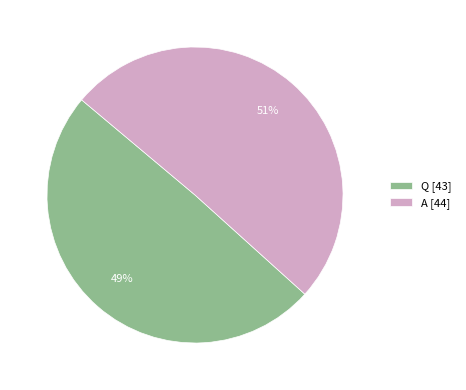

Is there a majority slice in this chart?

Yes